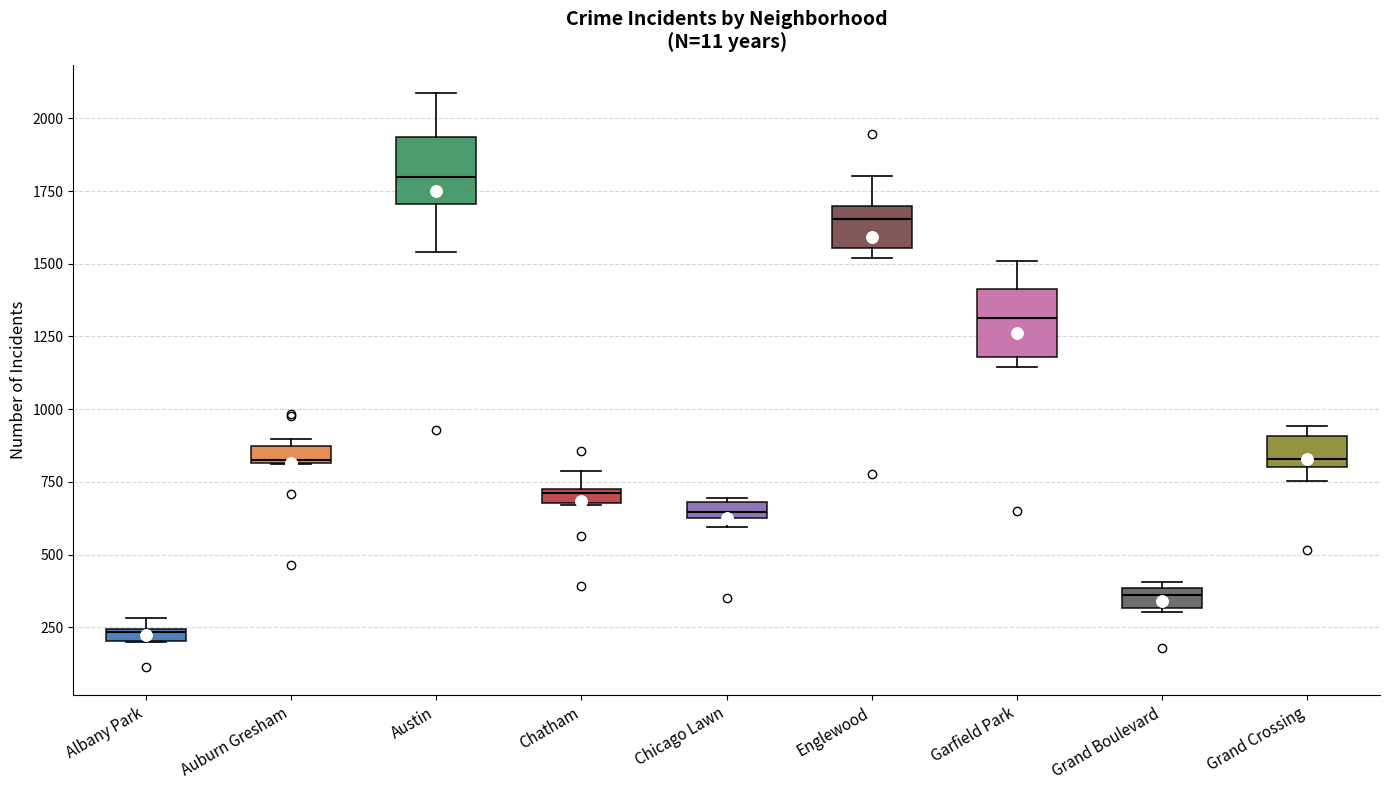

Where does the median line of the box for Grand Boulevard sit on the y-axis? The values are not printed on the chart, so give them approximately, as read against the axis.

350